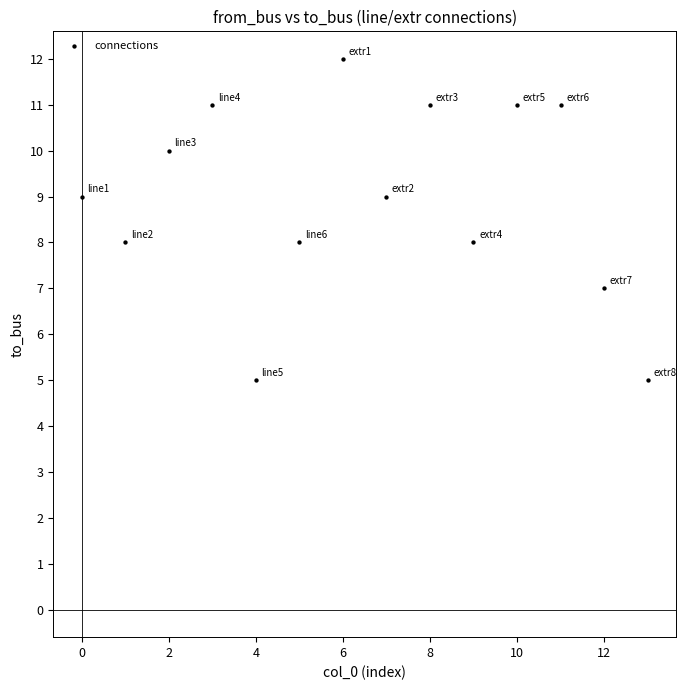

What is the range of Y values (max minus min)?

7